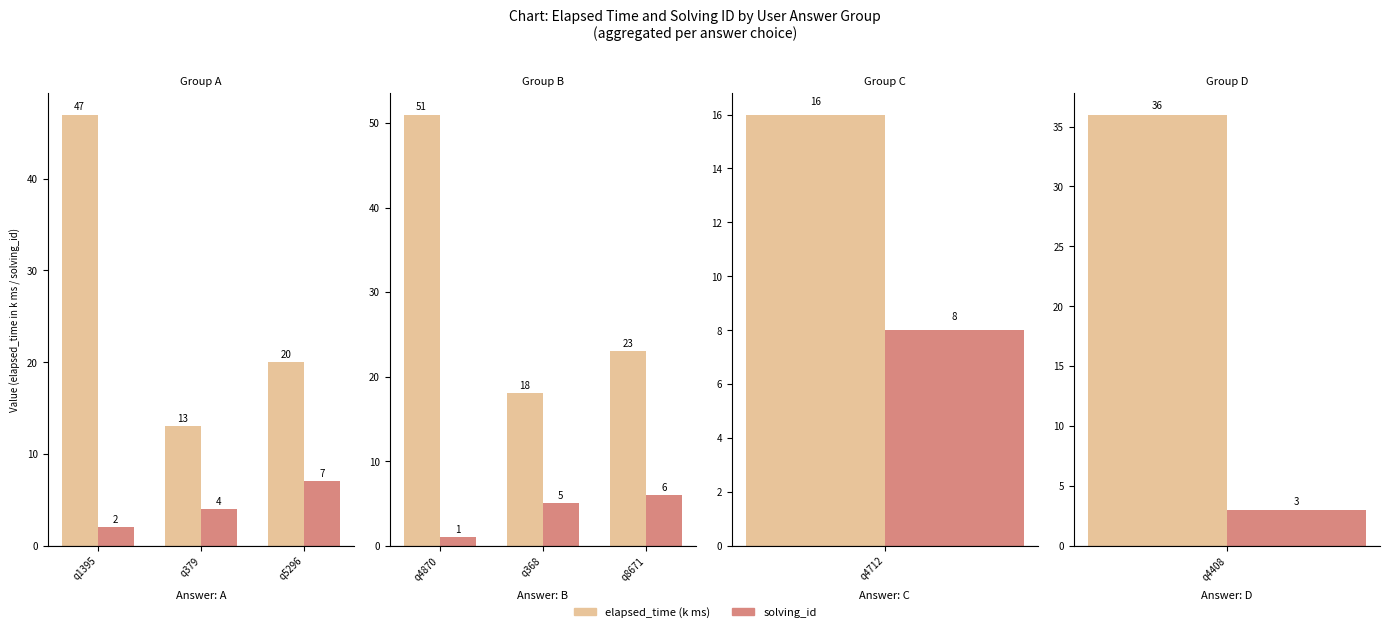

Rank the categories by solving_id value from highest to lowest.

q8671, q368, q4870